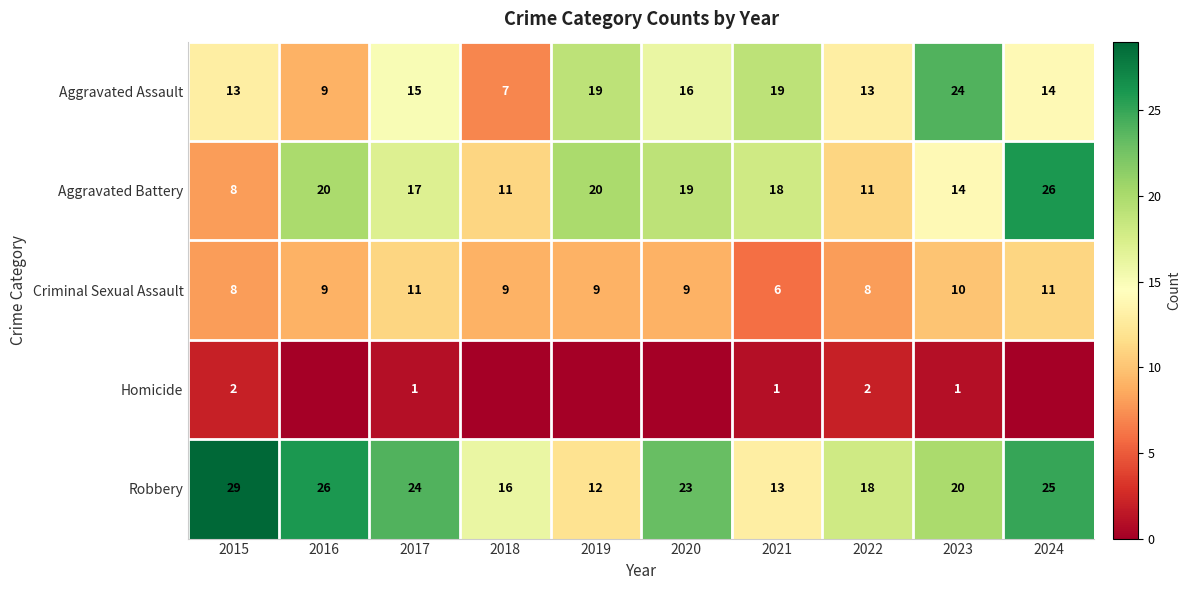

The value of Robbery at 2023 is 20. True or false?

True